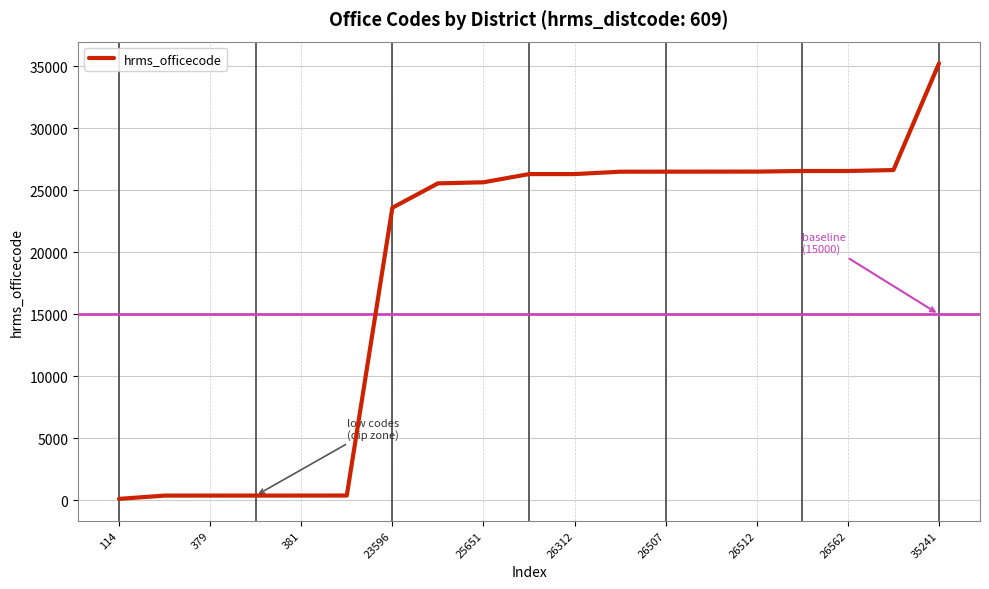

At which label is the value closest to 17677?

23596